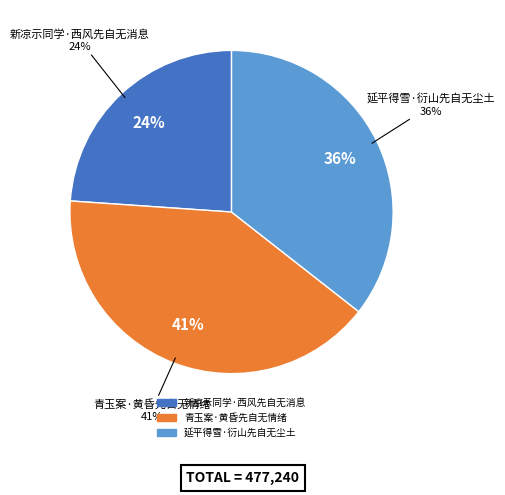

Is it true that 青玉案·黄昏先自无情绪 is 34% of the pie?

False